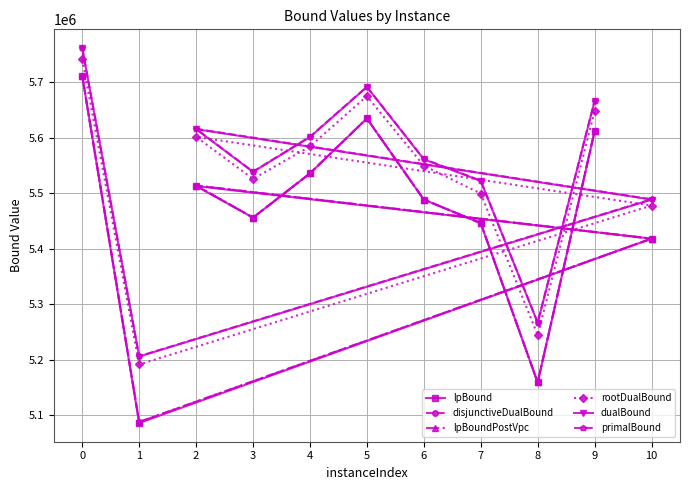

What is the difference between the maximum and minimum values in the dualBound series?

555274.8